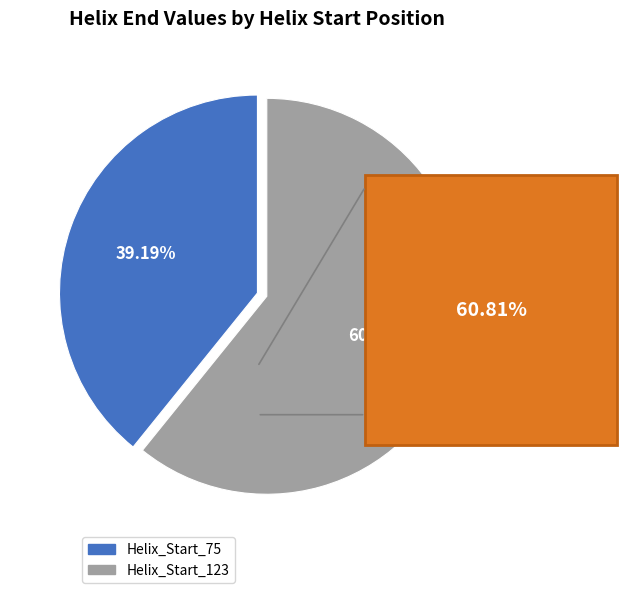

How many slices are in this pie chart?

2